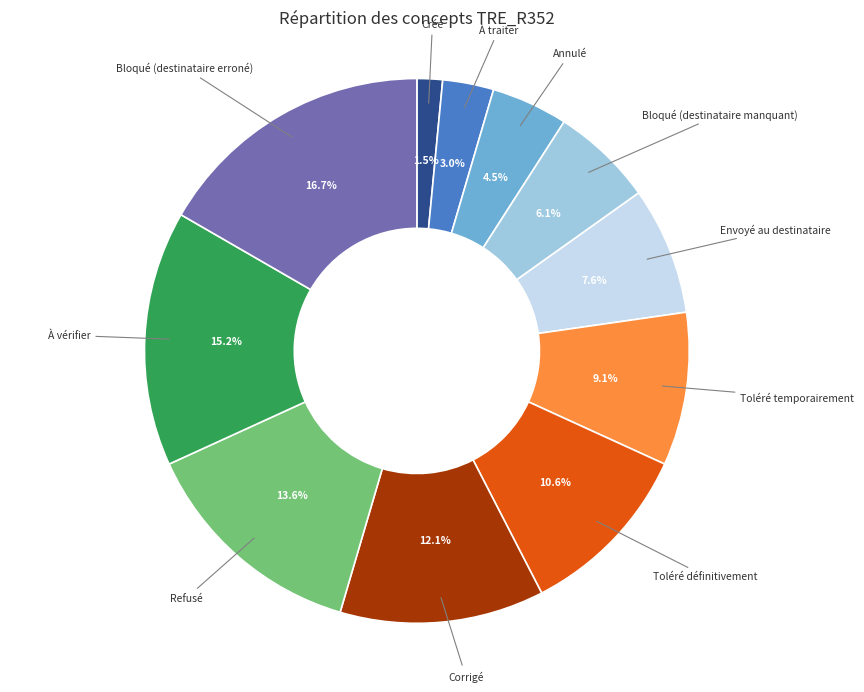

To the nearest percent, what is the combined percentage of À vérifier and Refusé?

29%